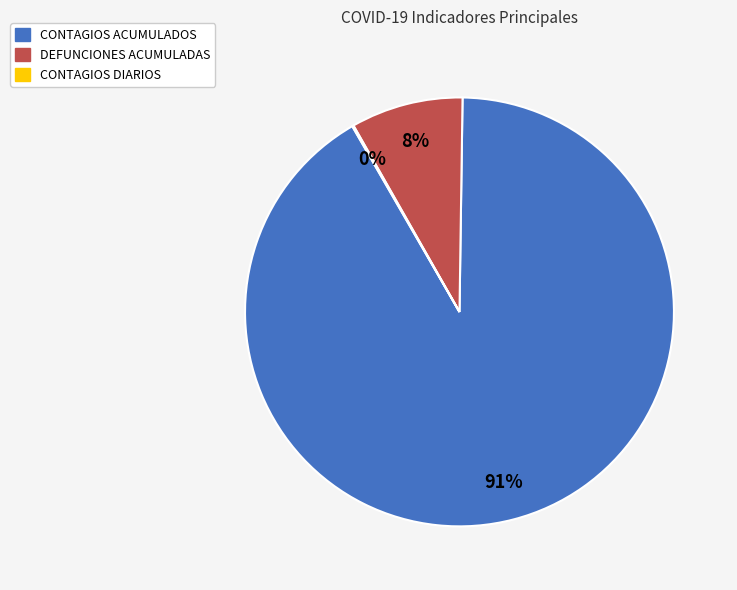

The DEFUNCIONES ACUMULADAS slice represents 1% of the pie. True or false?

False